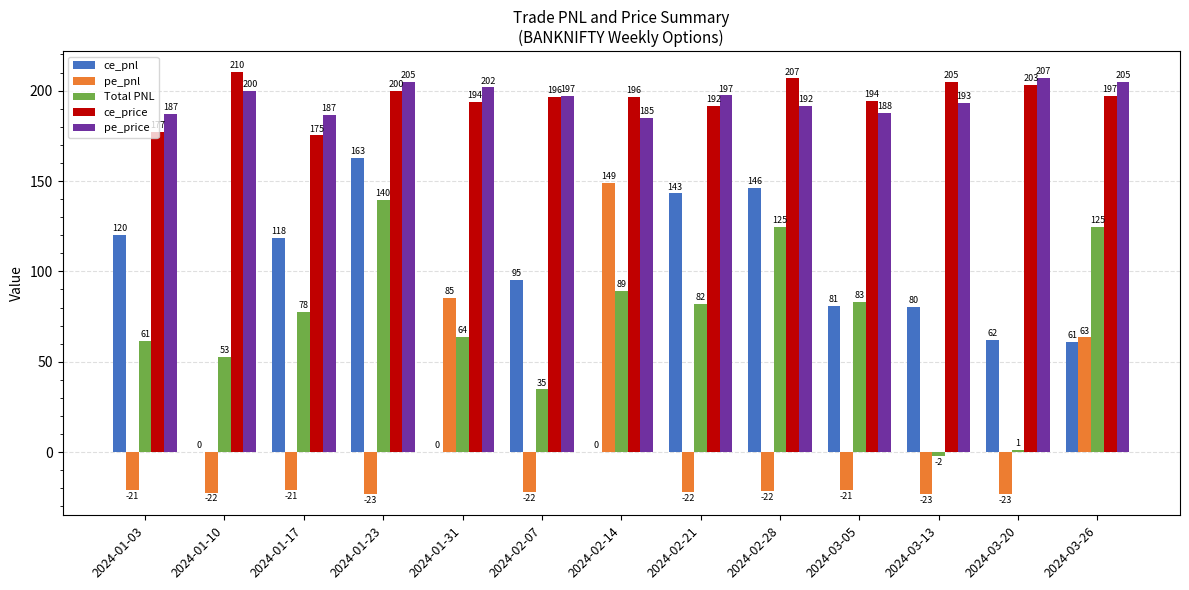

What is the sum of all pe_pnl values?

77.1